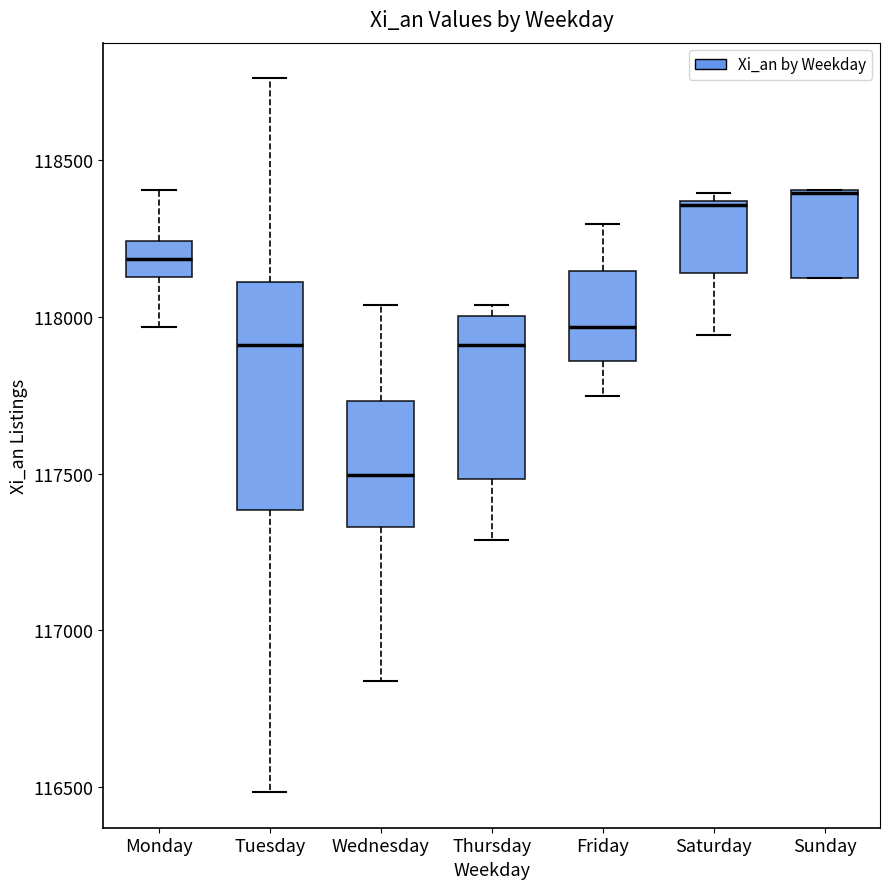

Which box is the tallest, from its lower edge to its upper edge?

Tuesday